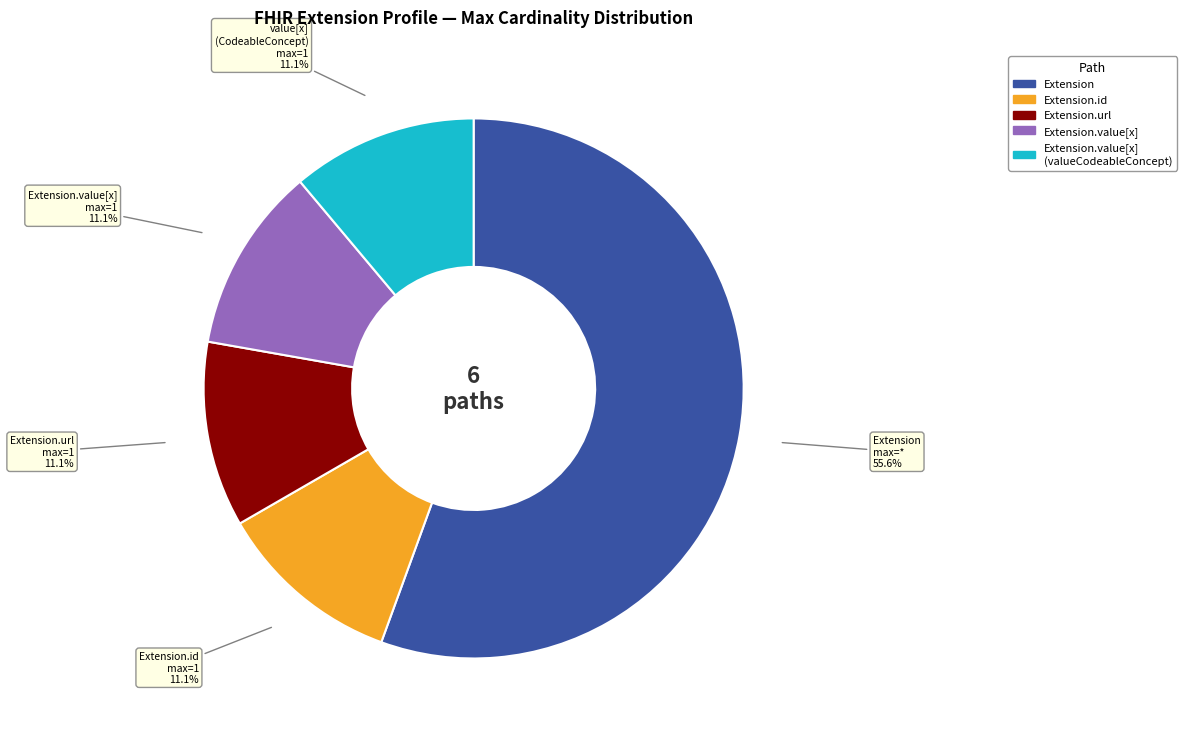

Is it true that Extension is 1% of the pie?

False